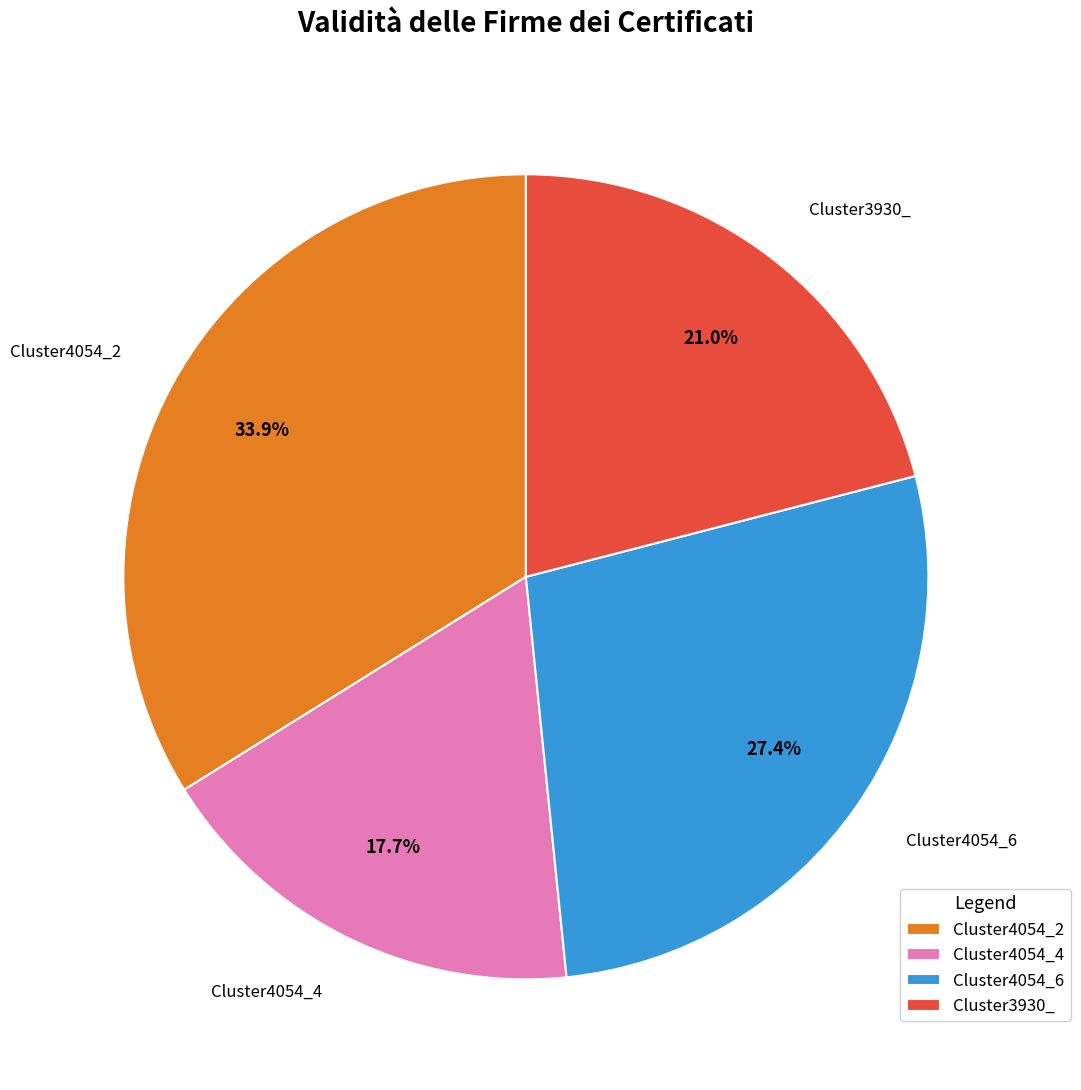

Combined, do Cluster3930_ and Cluster4054_2 account for over 50%?

Yes